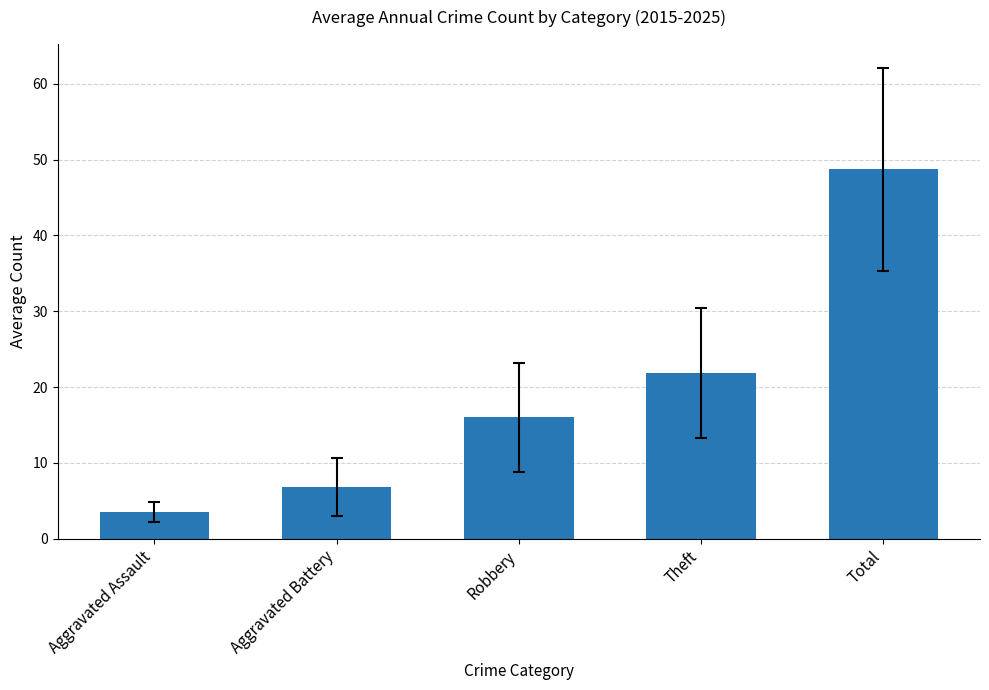

List the labels in order of value, largest first.

Total, Theft, Robbery, Aggravated Battery, Aggravated Assault